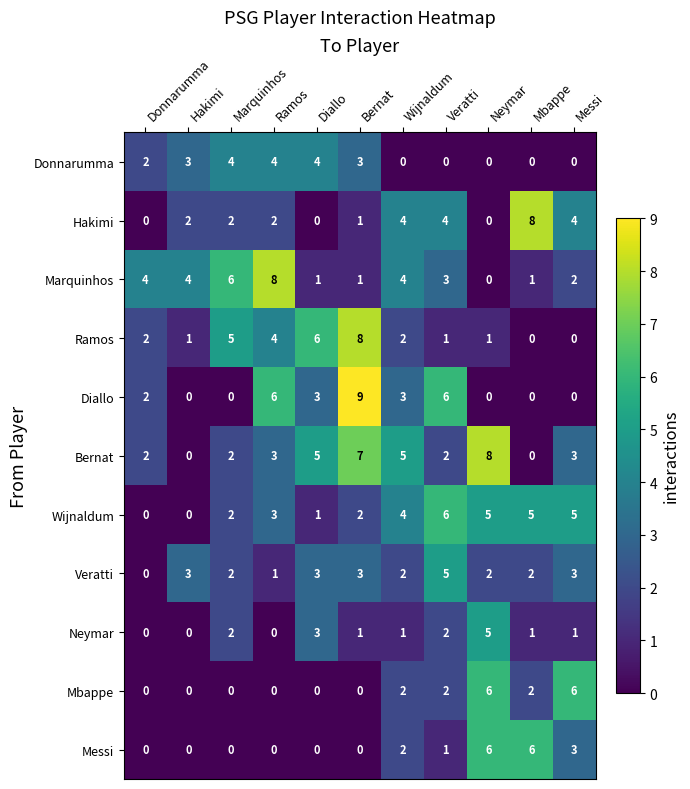

How many categories are shown in the chart?

11